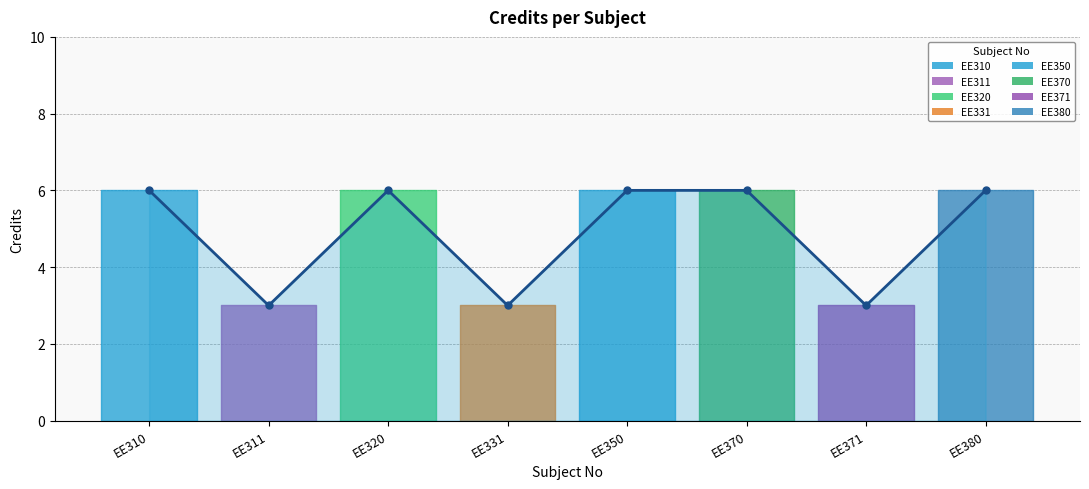

How many points are higher than both their immediate neighbors (excluding endpoints)?

1